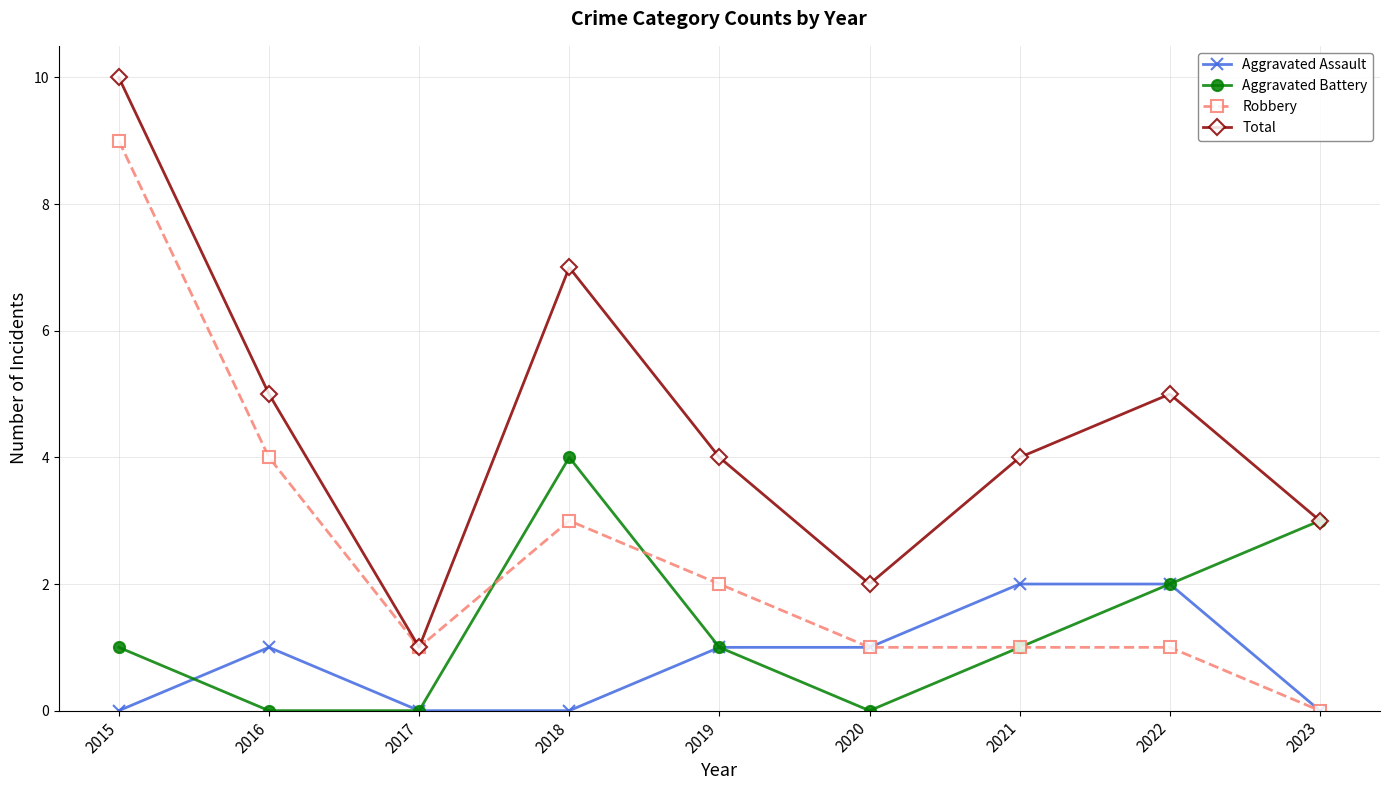

At which label is Aggravated Battery closest to 2?

2022